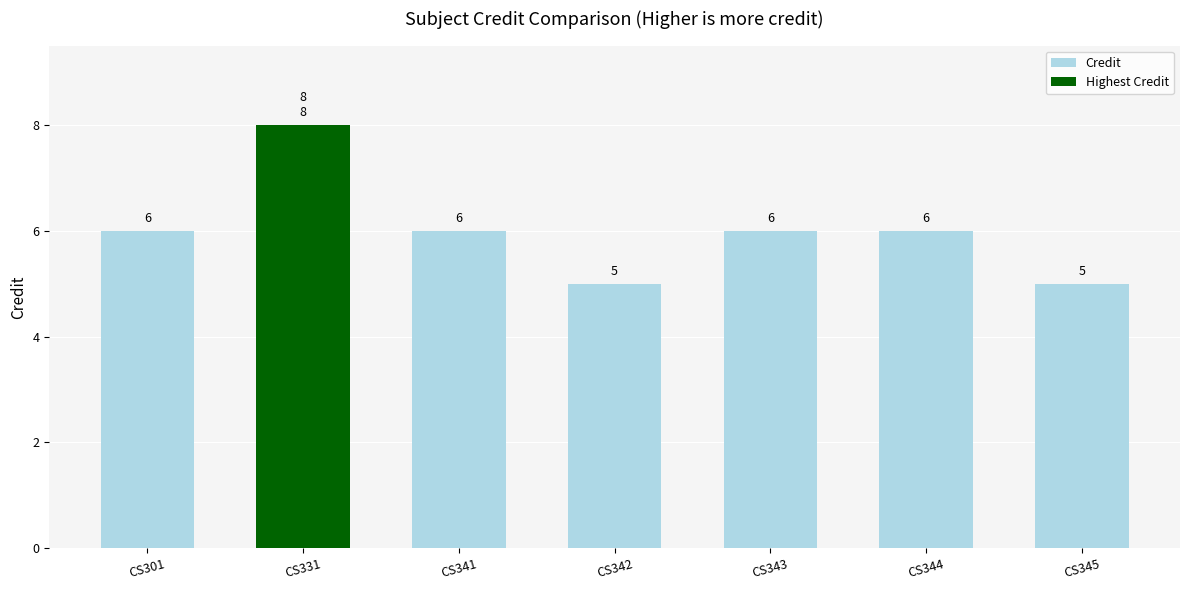

Read the value at CS301.

6